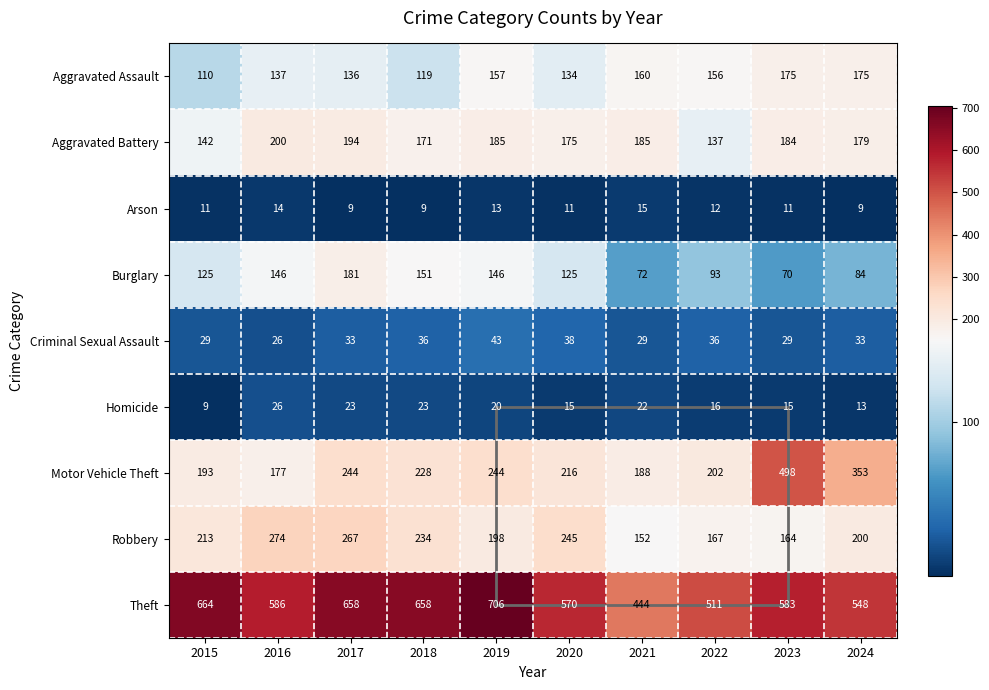

True or false: Robbery has a value of 274 at 2016.

True